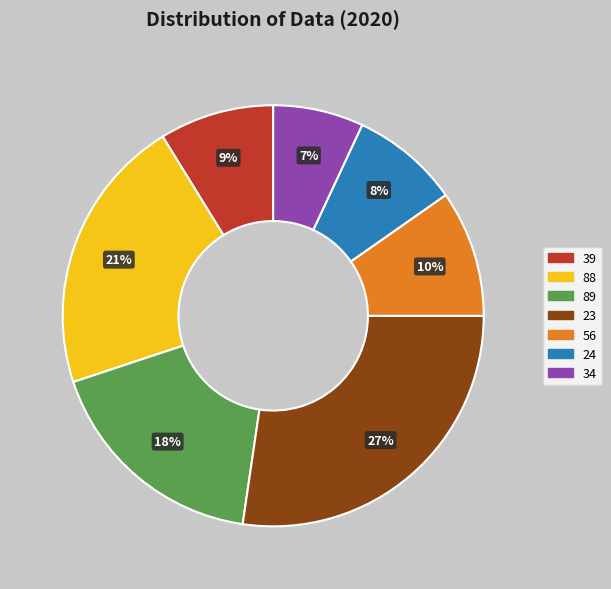

How many slices are in this pie chart?

7